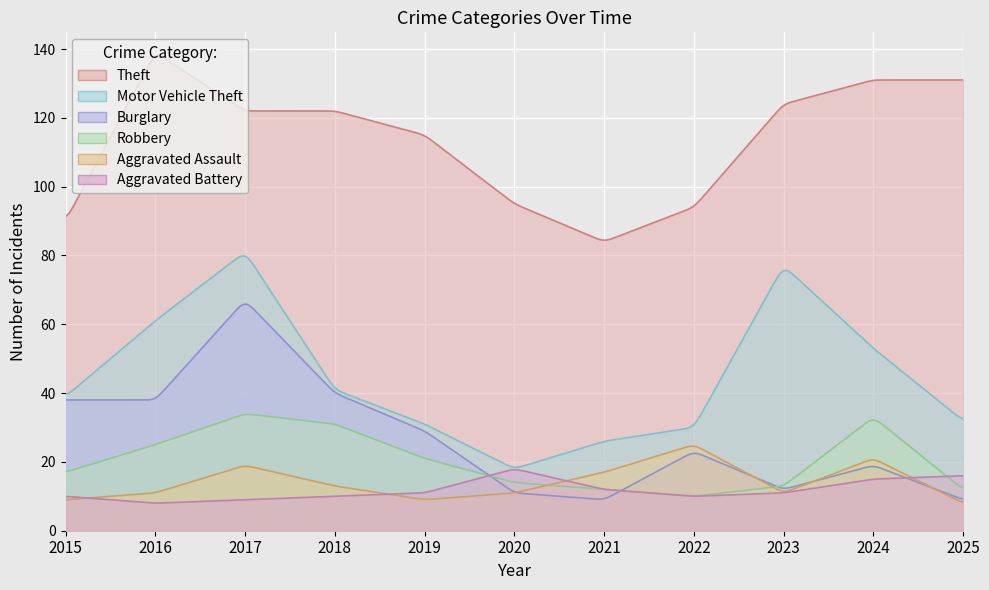

What is the minimum value for Theft?

84